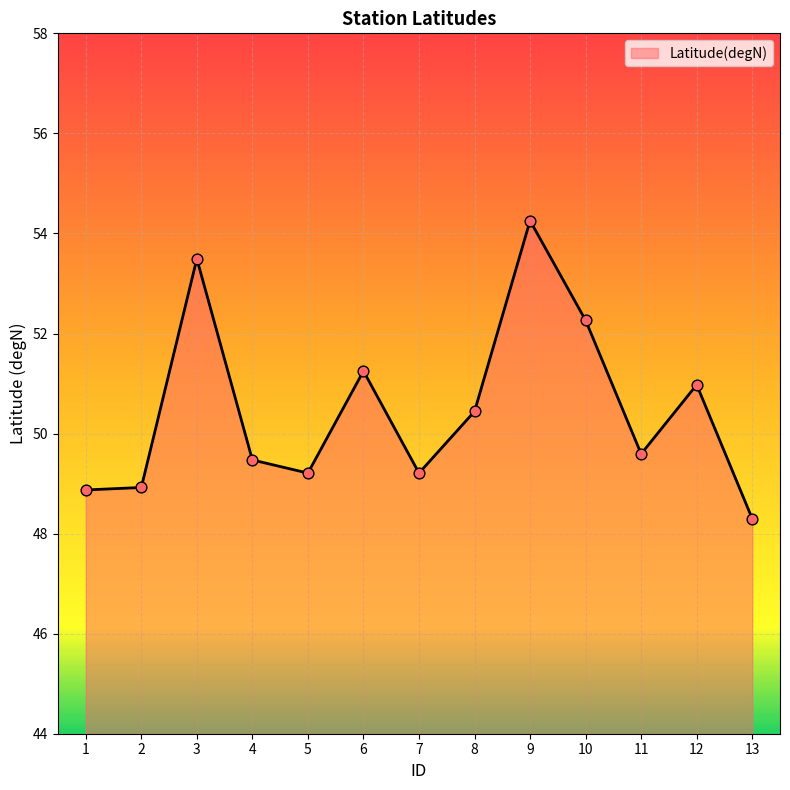

What is the change in value from 1 to 4?

+0.6